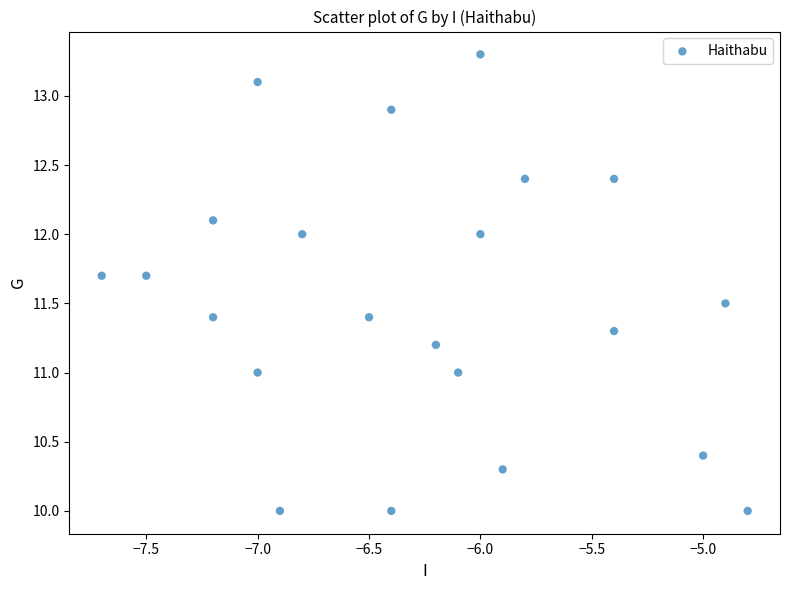

What is the range of X values (max minus min)?

2.9